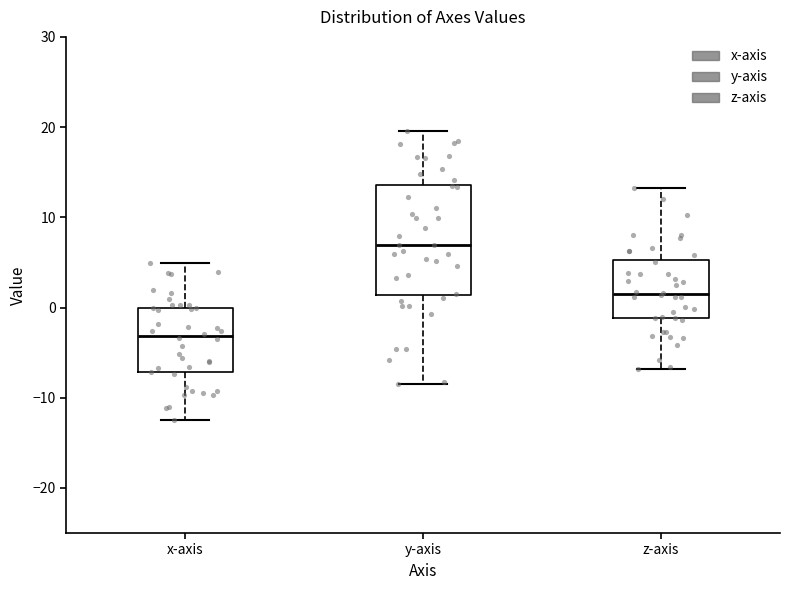

Which box has the highest median line?

y-axis